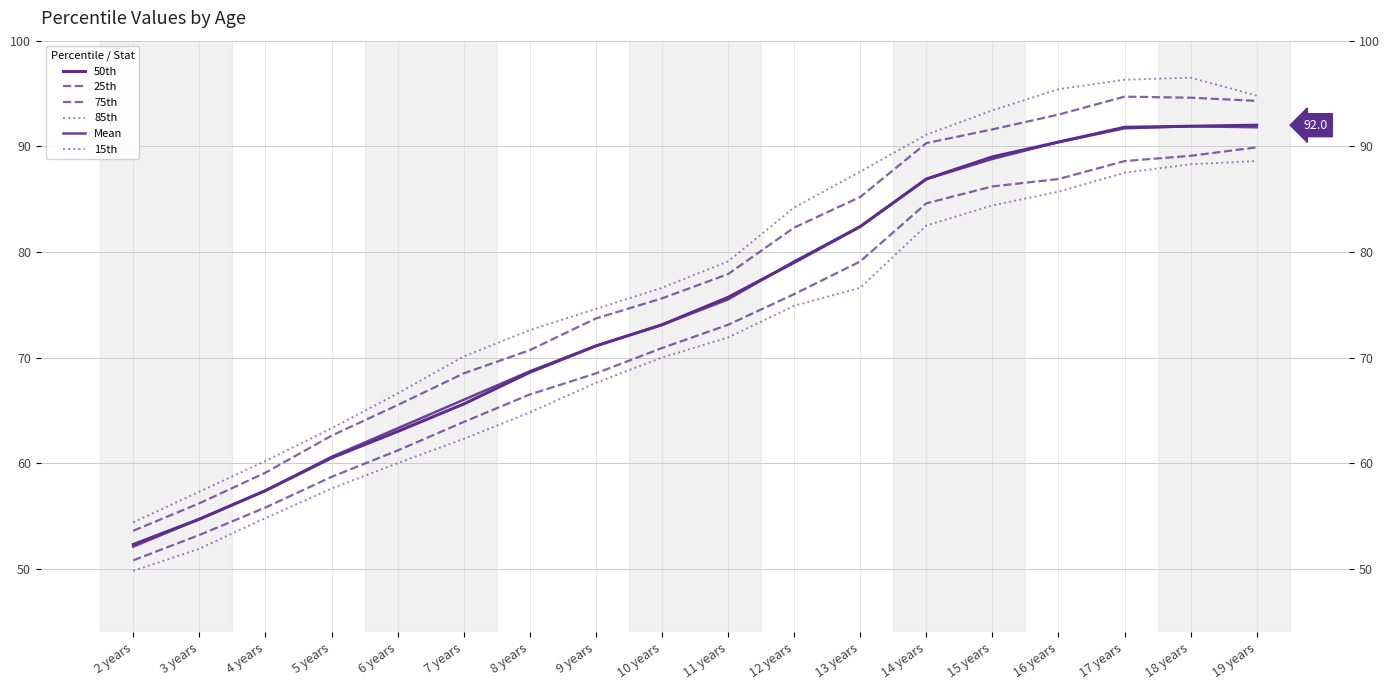

True or false: 75th and 85th cross at least once.

False